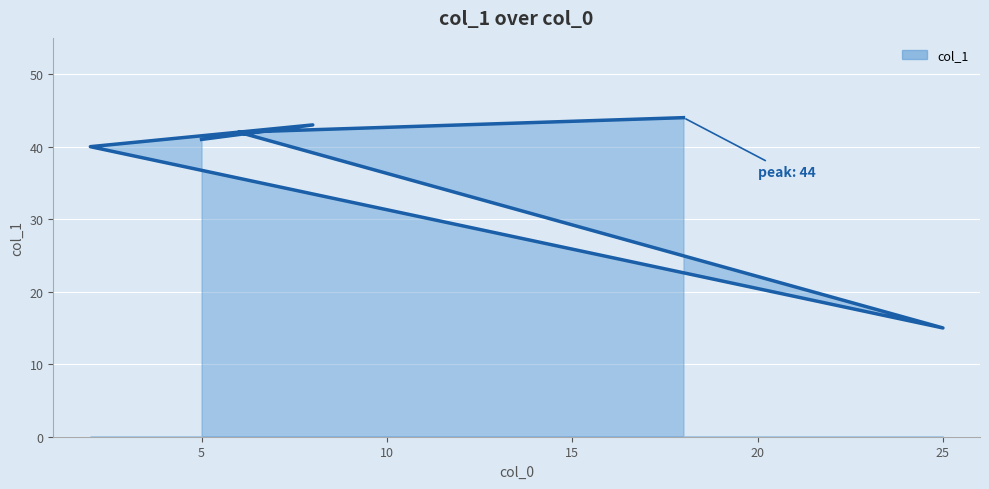

What is the ratio of the value at 6 to the value at 8?

1.0